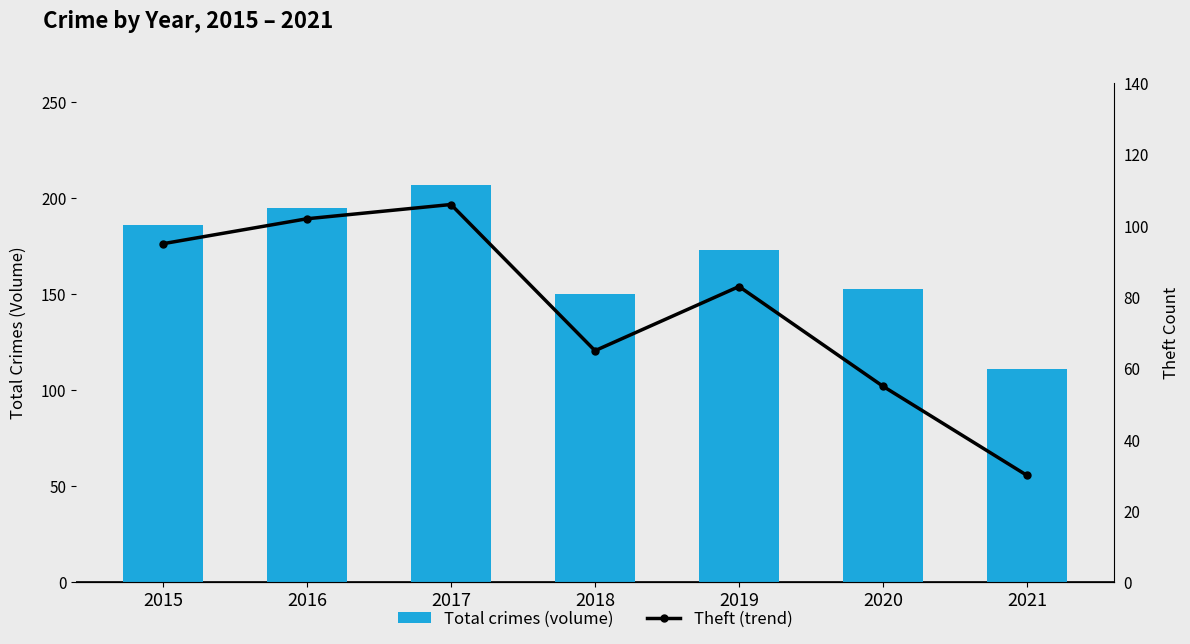

Which has a higher value, 2017 or 2015?

2017